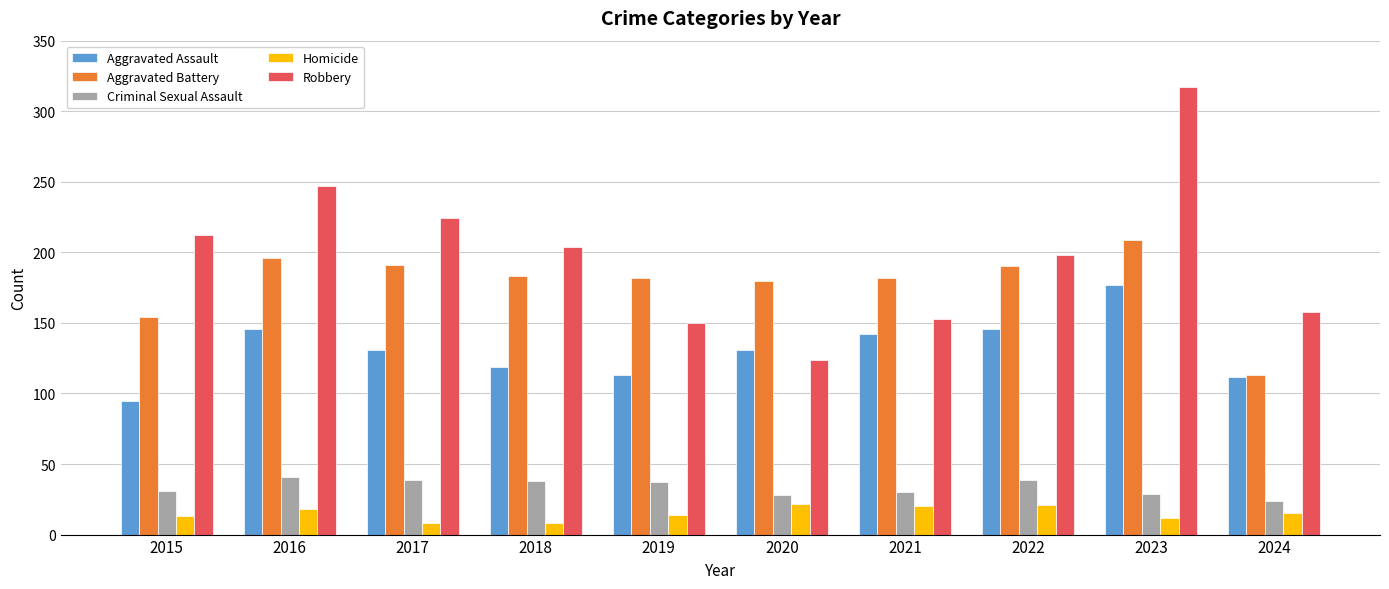

How many bars are there in total?

50